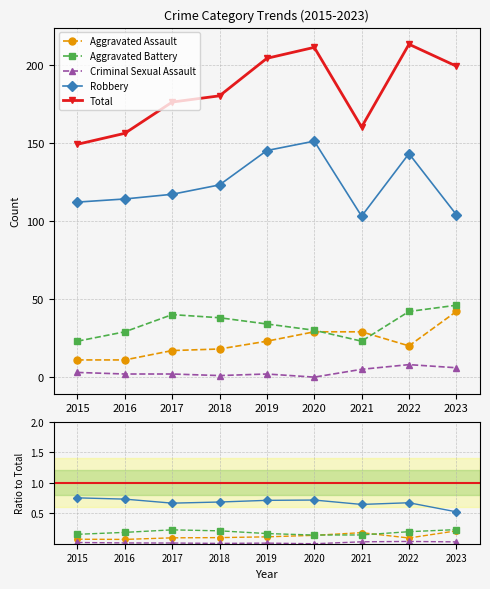

What is the difference between the Aggravated Battery values at 2015 and 2023?

0.1